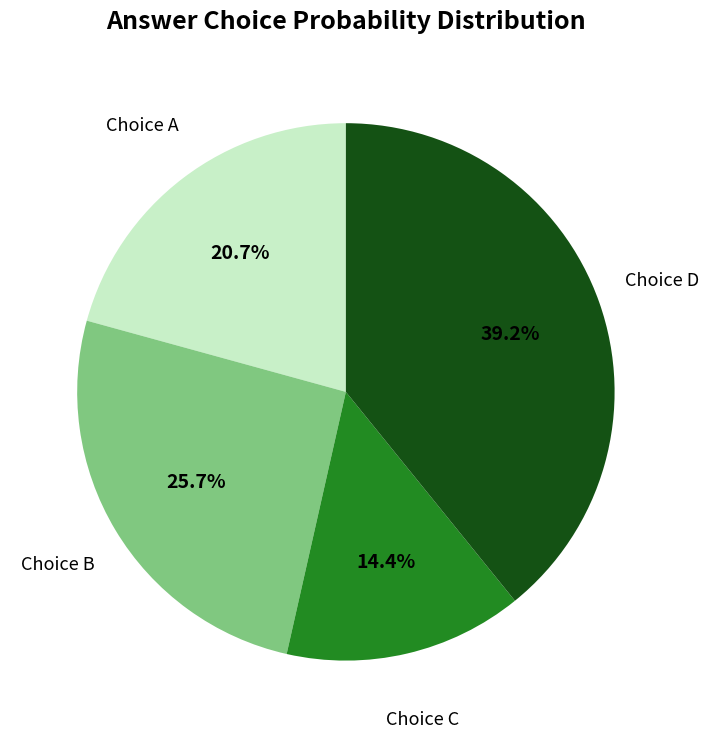

Between Choice C and Choice B, which is larger?

Choice B